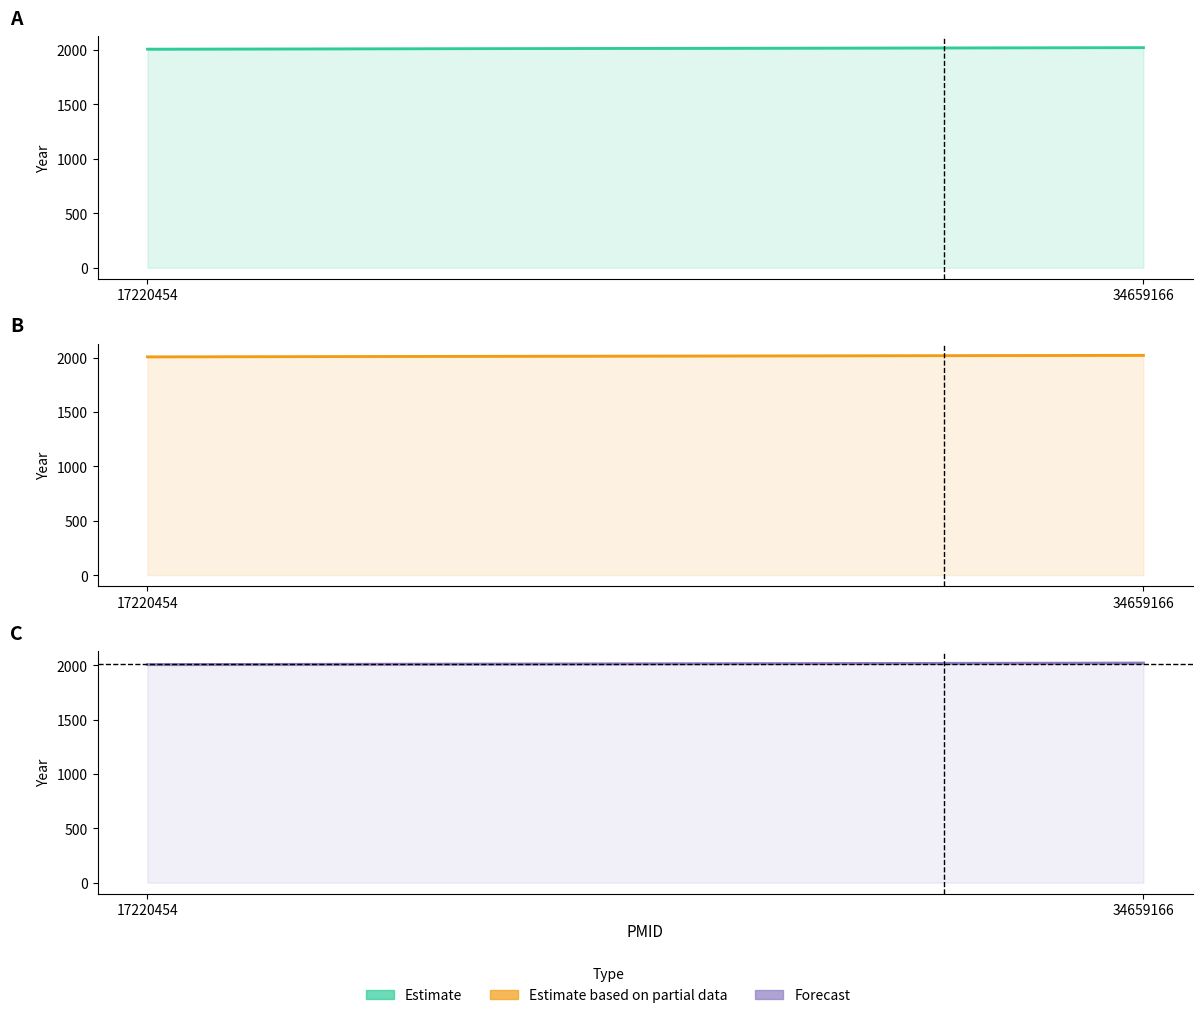

Reading left to right, what are all the values shown in this chart?

Estimate: 17220454=2007	34659166=2021
Estimate based on partial data: 17220454=2007	34659166=2021
Forecast: 17220454=2007	34659166=2021